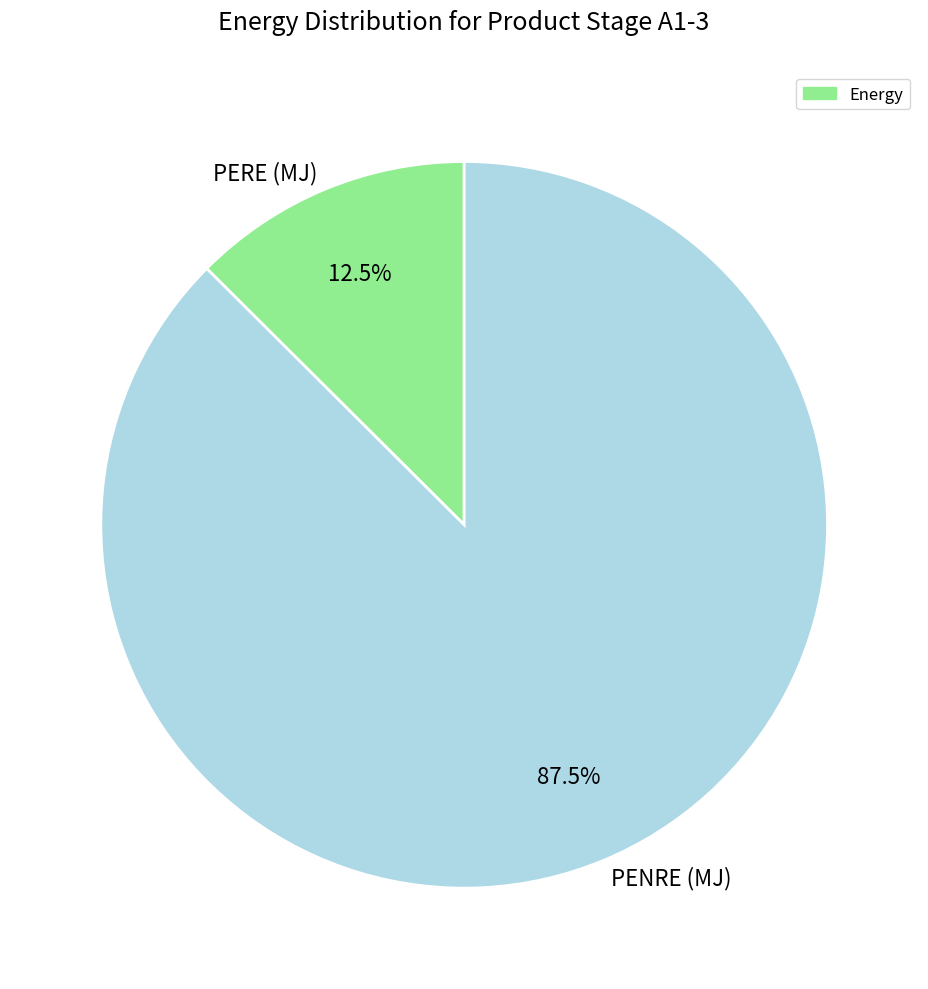

Between PENRE (MJ) and PERE (MJ), which is larger?

PENRE (MJ)